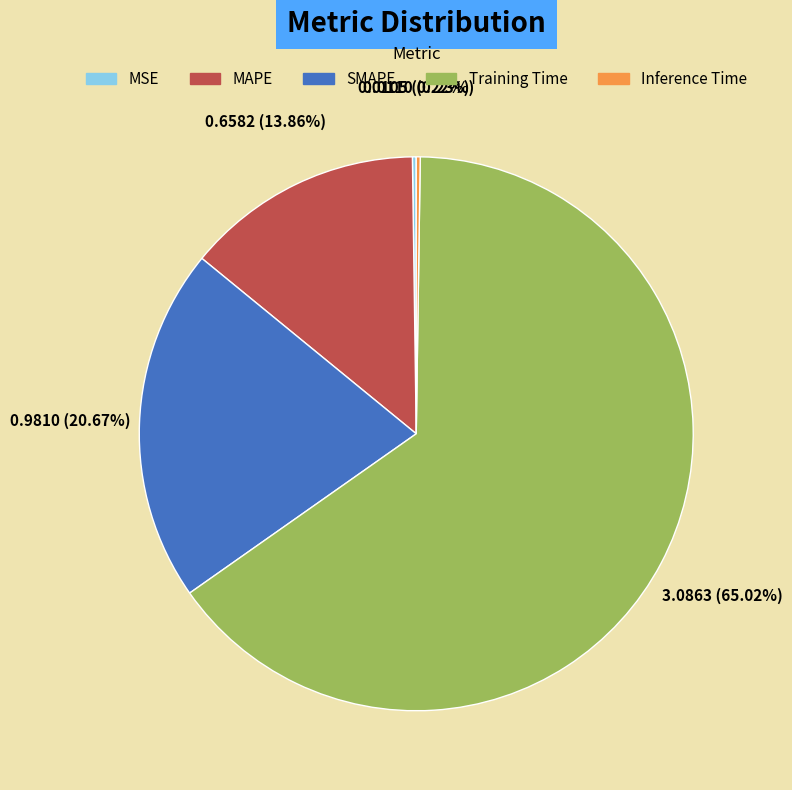

What is the total percentage of MAPE and Training Time?

78.9%